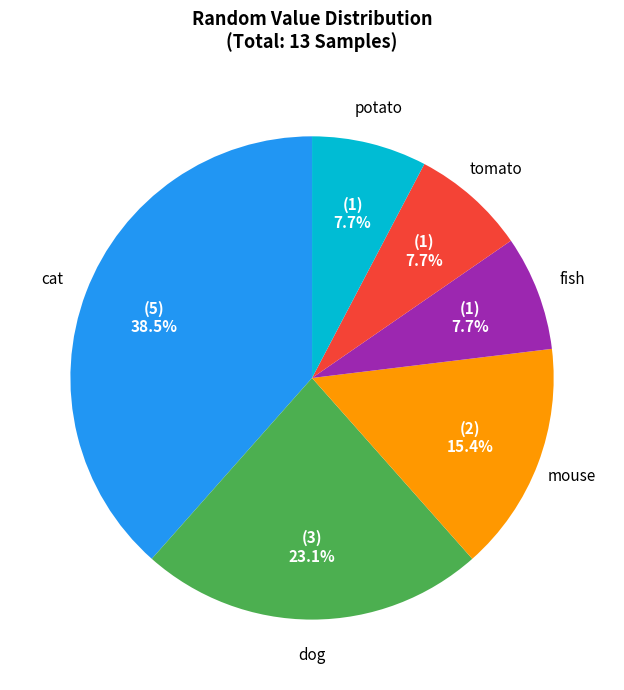

Does any single category account for the majority?

No